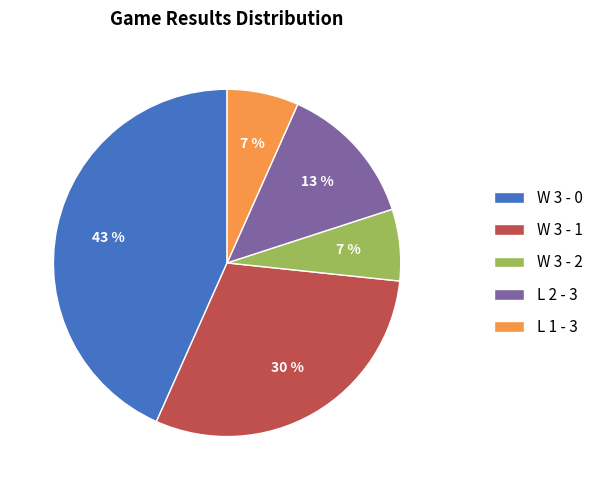

Approximately how many times larger is the value at W 3 - 1 compared to W 3 - 0?

0.7